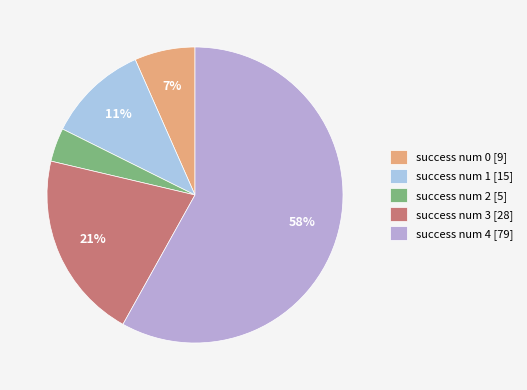

How many segments does this pie chart have?

5